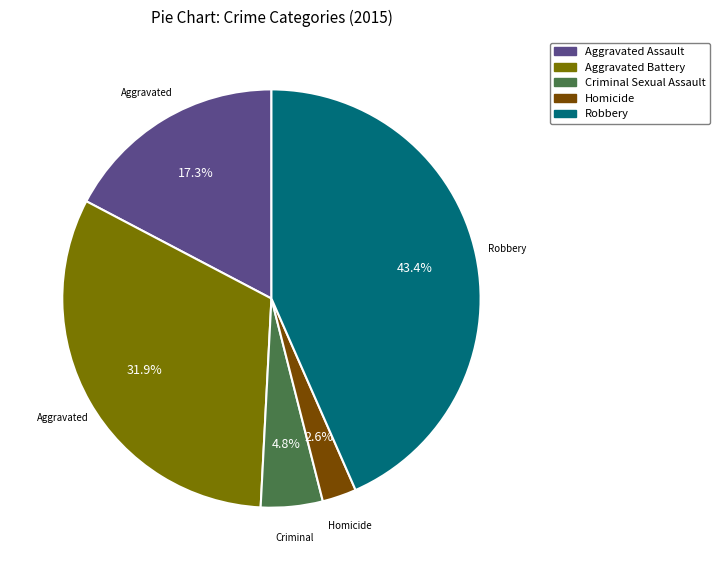

How many slices are in this pie chart?

5